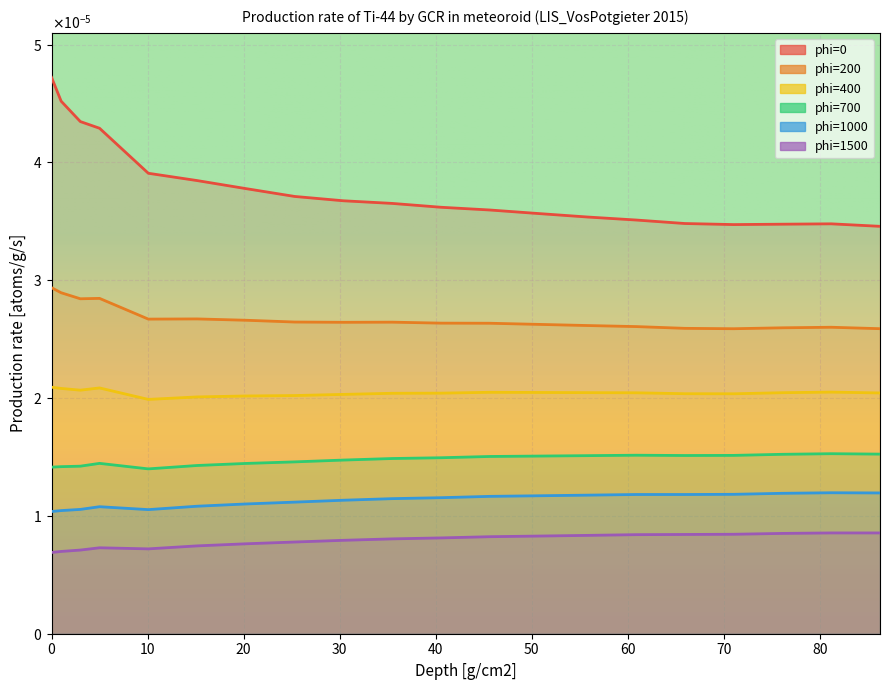

True or false: phi=700 has a value of 0.0 at 76.12.

True